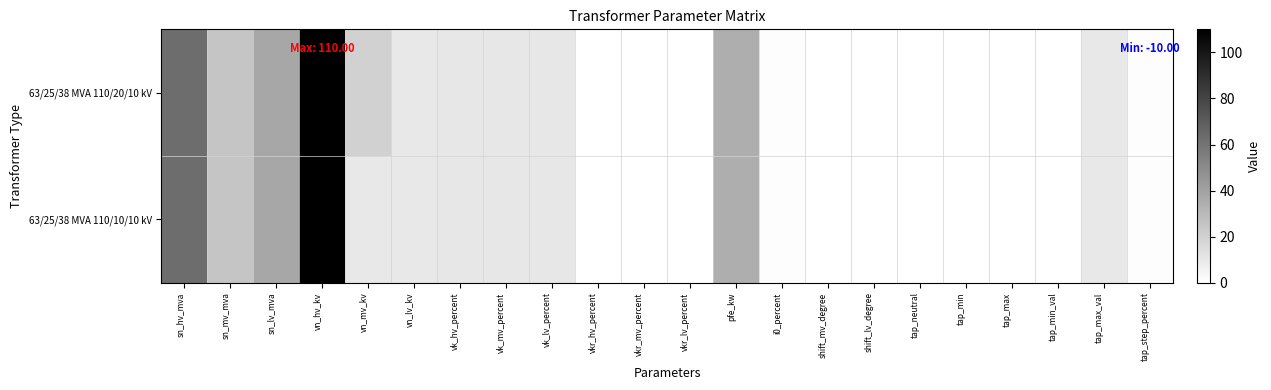

Reading left to right, extract all data points from this chart.

63/25/38 MVA 110/20/10 kV: sn_hv_mva=63.0	sn_mv_mva=25.0	sn_lv_mva=38.0	vn_hv_kv=110.0	vn_mv_kv=20.0	vn_lv_kv=10.0	vk_hv_percent=10.4	vk_mv_percent=10.4	vk_lv_percent=10.4	vkr_hv_percent=0.3	vkr_mv_percent=0.3	vkr_lv_percent=0.3	pfe_kw=35.0	i0_percent=0.9	shift_mv_degree=0.0	shift_lv_degree=0.0	tap_neutral=0.0	tap_min=0.0	tap_max=0.0	tap_min_val=-10.0	tap_max_val=10.0	tap_step_percent=1.2
63/25/38 MVA 110/10/10 kV: sn_hv_mva=63.0	sn_mv_mva=25.0	sn_lv_mva=38.0	vn_hv_kv=110.0	vn_mv_kv=10.0	vn_lv_kv=10.0	vk_hv_percent=10.4	vk_mv_percent=10.4	vk_lv_percent=10.4	vkr_hv_percent=0.3	vkr_mv_percent=0.3	vkr_lv_percent=0.3	pfe_kw=35.0	i0_percent=0.9	shift_mv_degree=0.0	shift_lv_degree=0.0	tap_neutral=0.0	tap_min=0.0	tap_max=0.0	tap_min_val=-10.0	tap_max_val=10.0	tap_step_percent=1.2